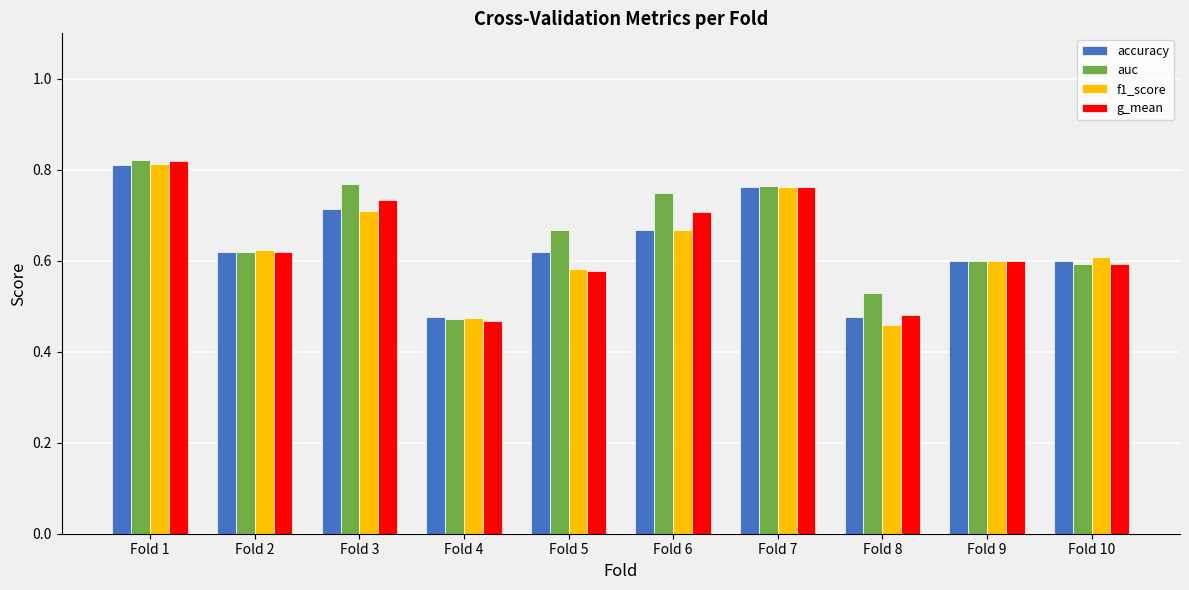

What is the sum of all f1_score values?

6.3